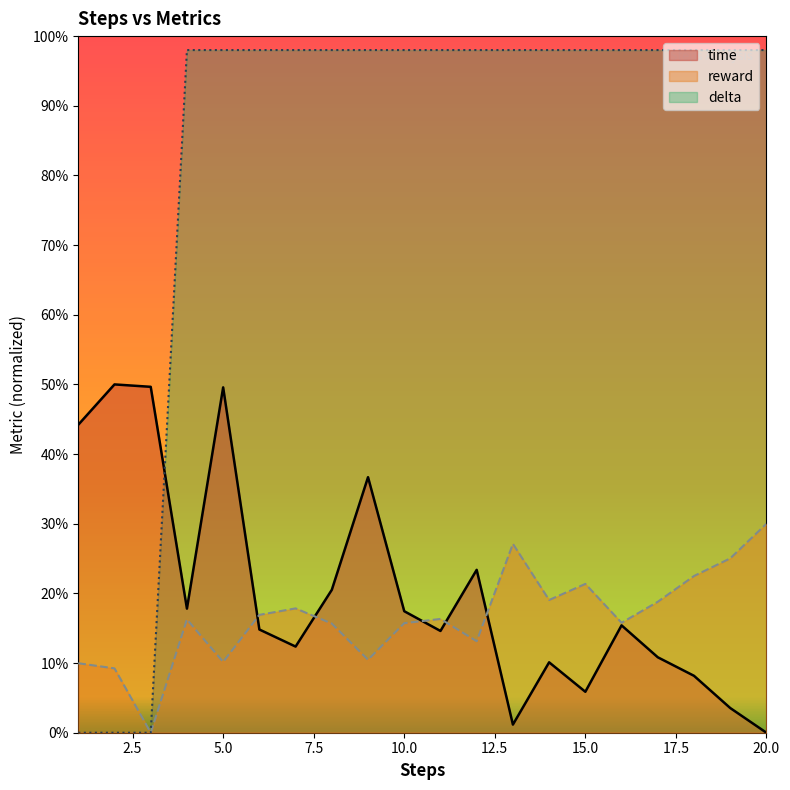

What is the total value across all series at 7?

1.3